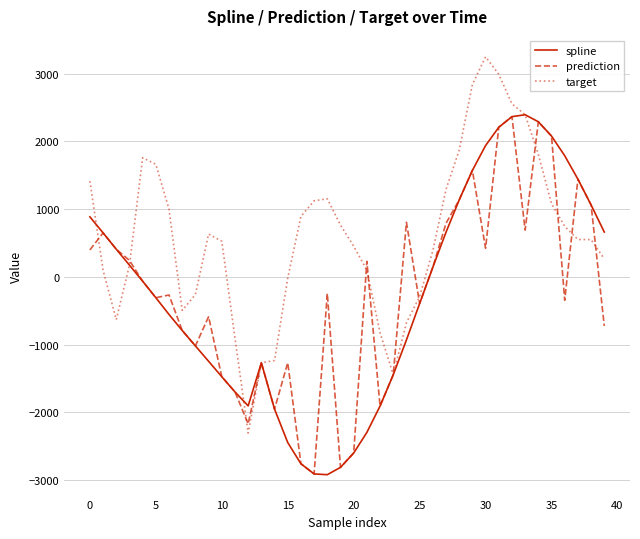

What is the minimum value for prediction?

-2909.5